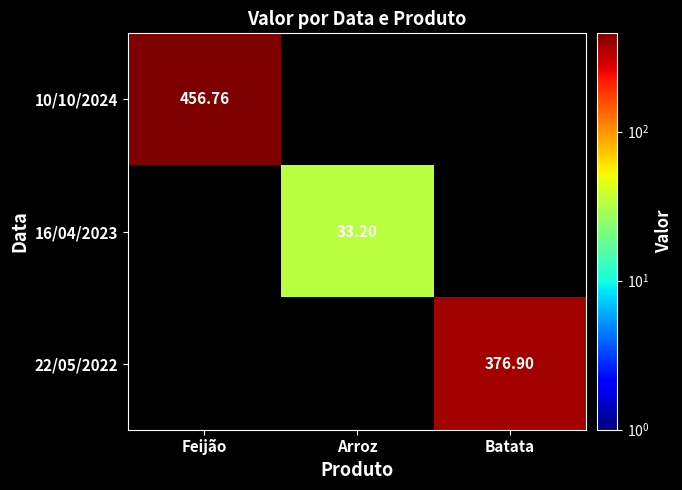

How many distinct data groups are displayed?

3